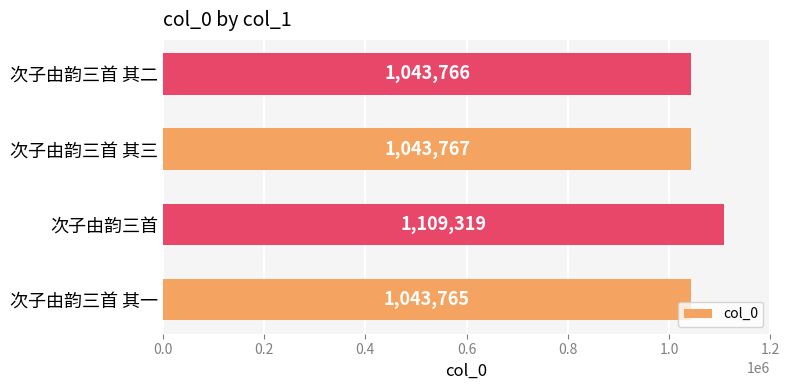

Reading bottom to top, list all the values displayed in this chart.

1043765	1109319	1043767	1043766